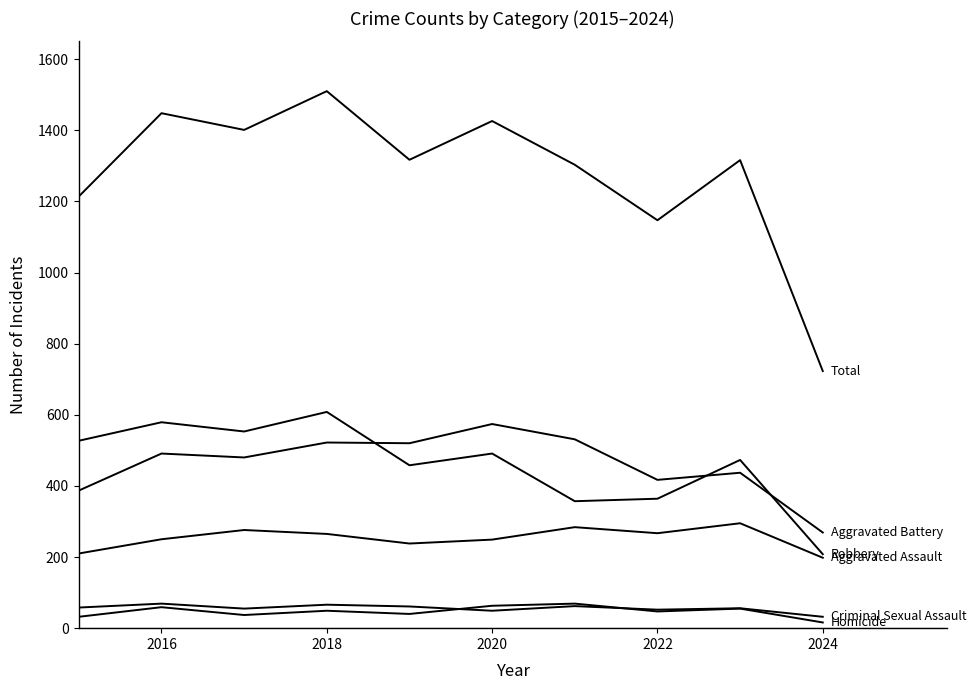

Does the chart have visible grid lines?

No